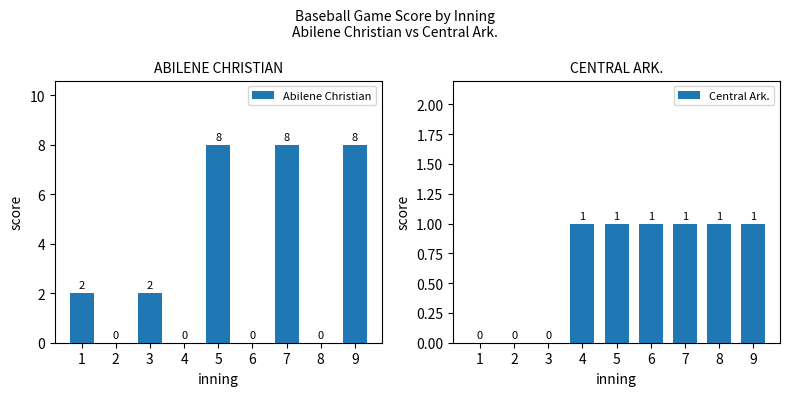

What is the sum of all Abilene Christian values?

28